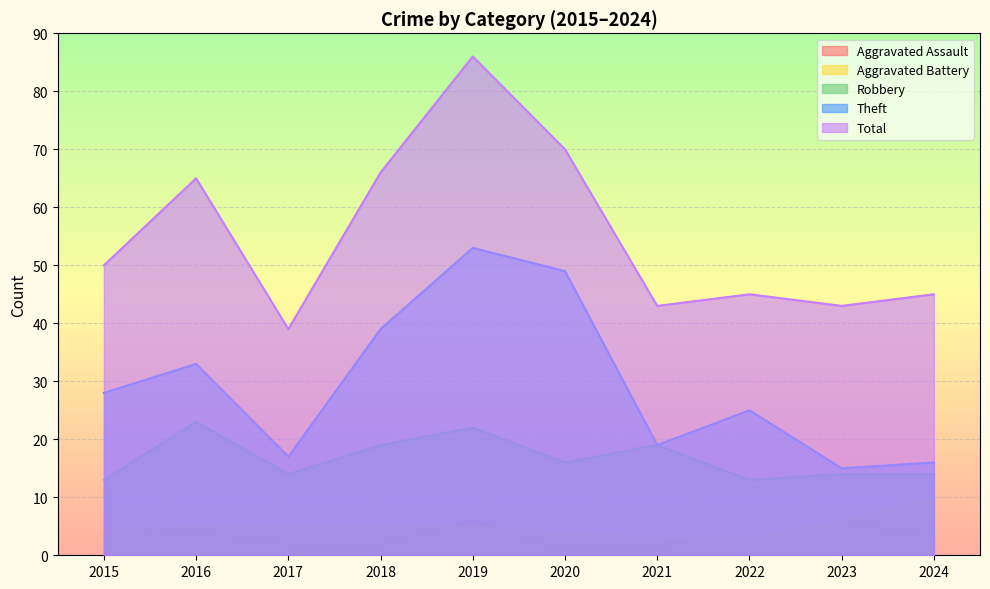

True or false: Robbery and Total cross at least once.

False